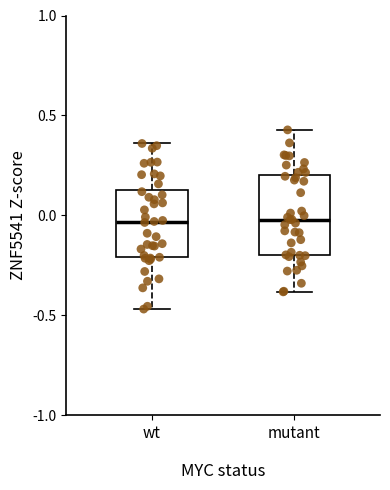

Which box is the tallest, from its lower edge to its upper edge?

mutant